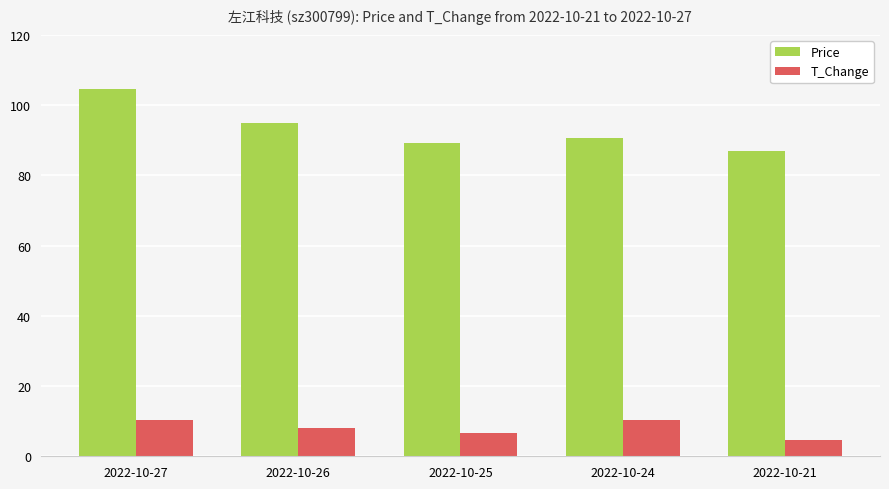

The value of Price at 2022-10-27 is 39.8. True or false?

False